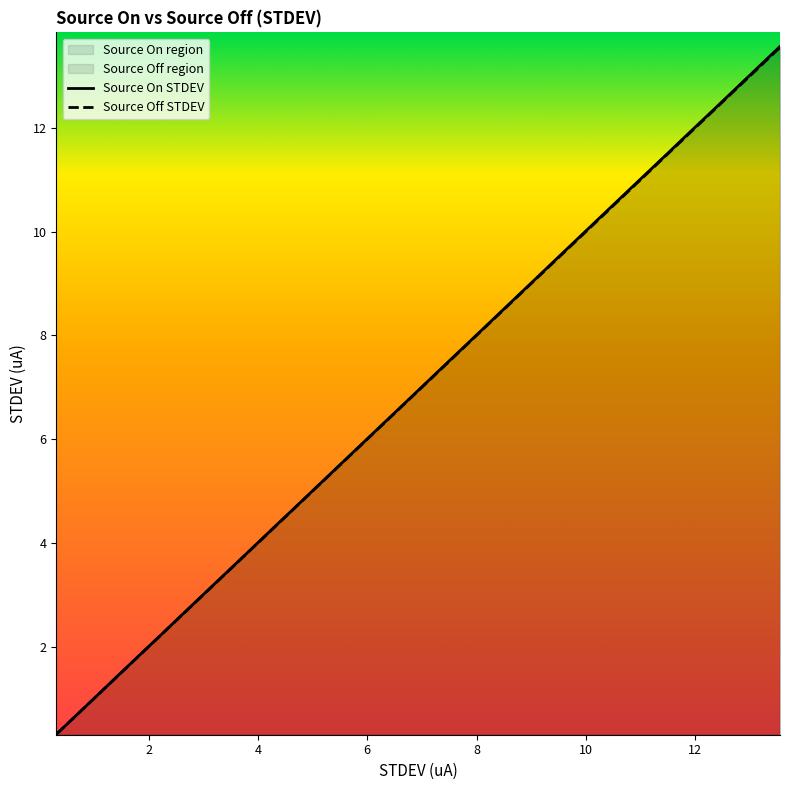

What is the highest value of the Source Off STDEV series?

13.6